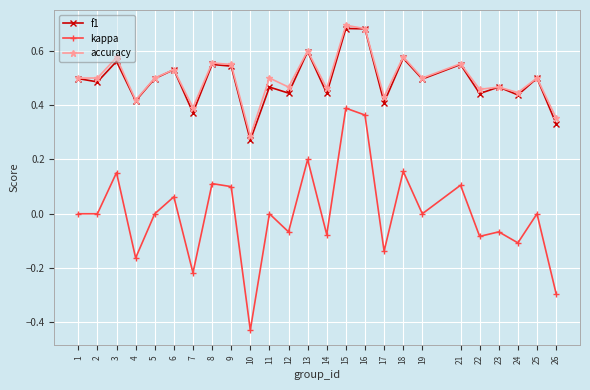

What is the sum of the accuracy values at 5 and 9?

1.1